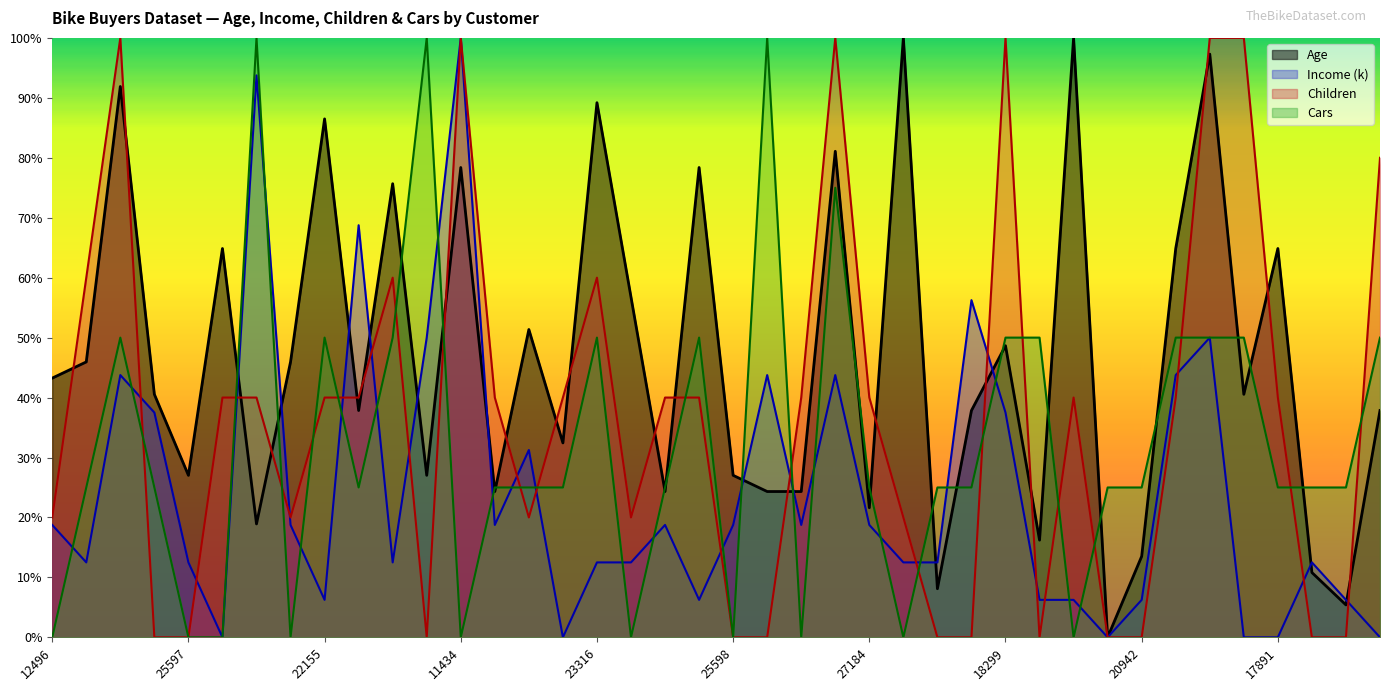

Which label corresponds to the smallest value in the chart?

22400